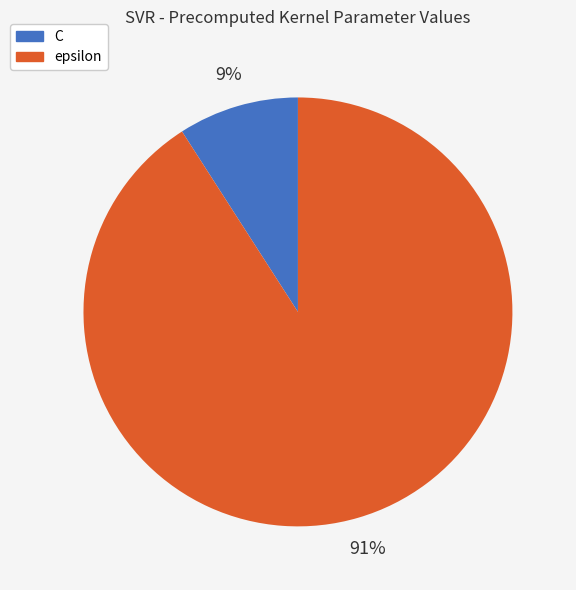

Is the sum of C and epsilon greater than half?

Yes